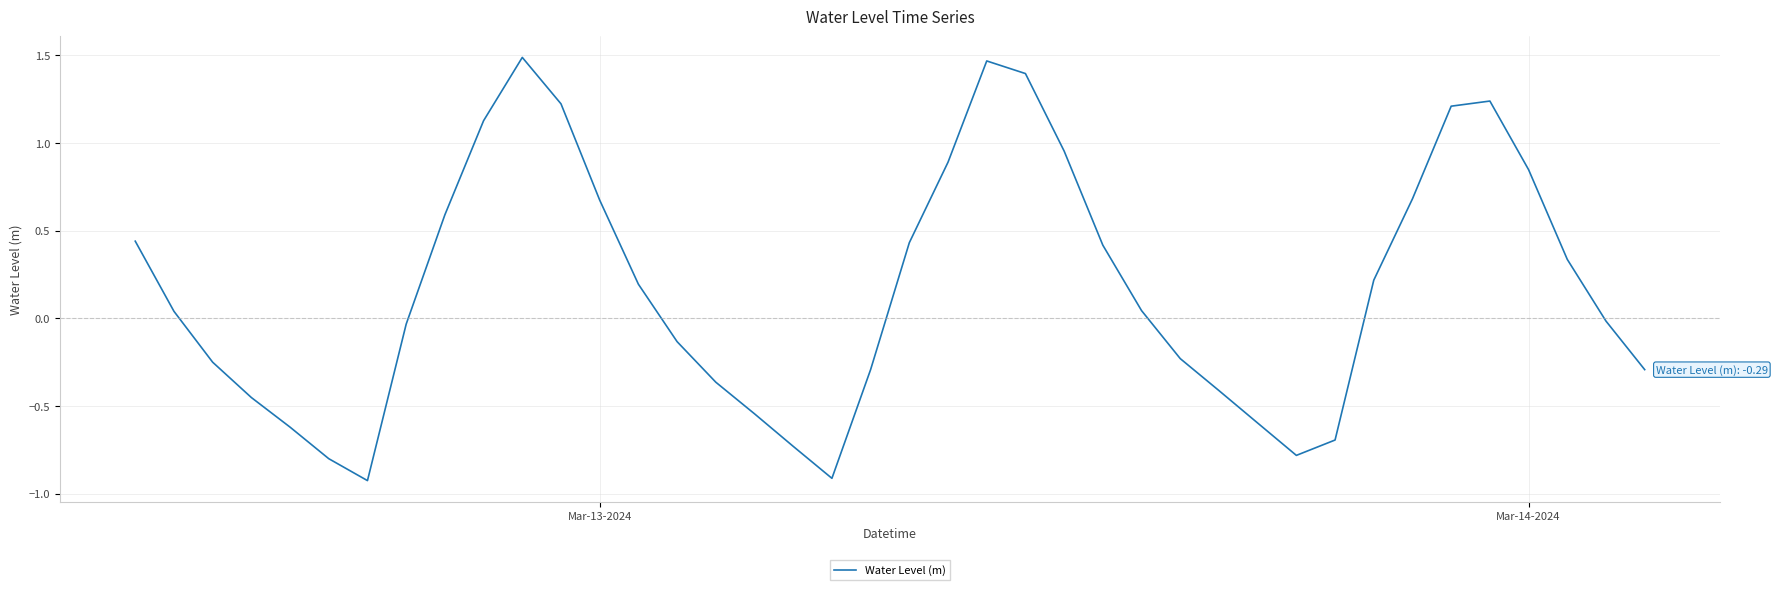

What is the smallest value displayed?

-0.9